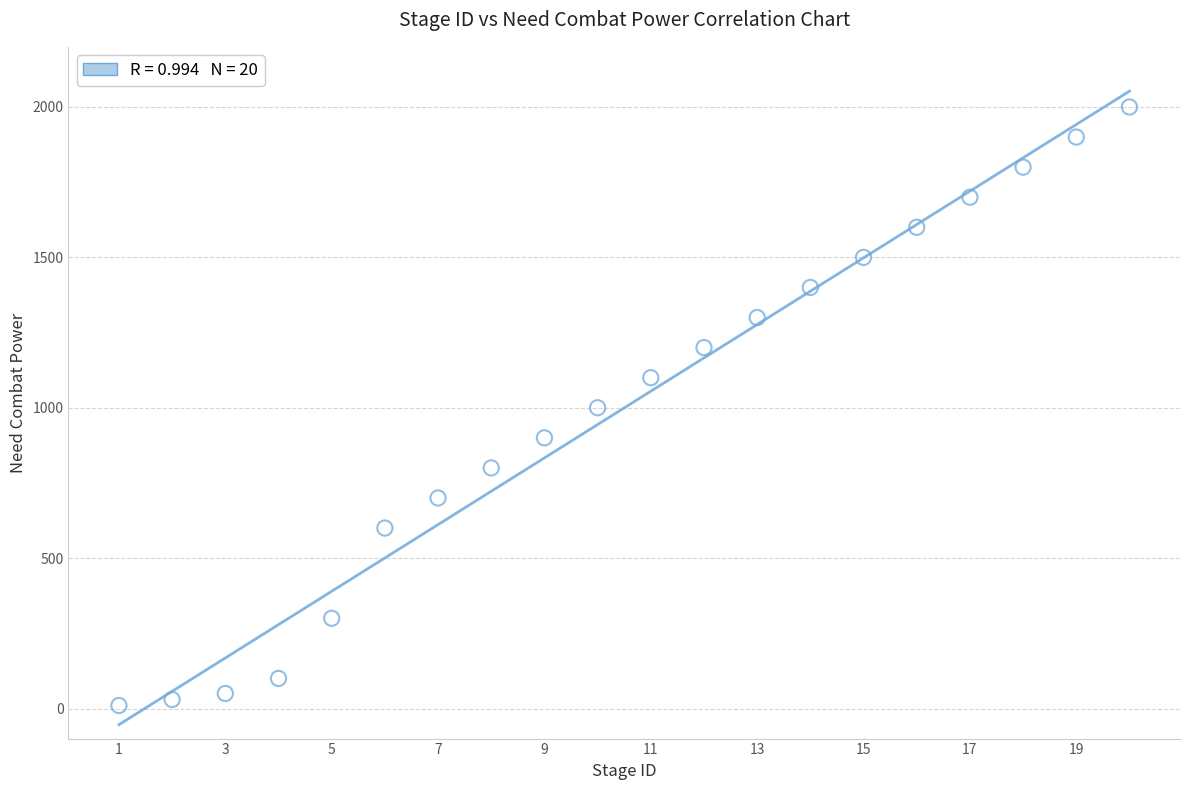

What is the range of X values (max minus min)?

19